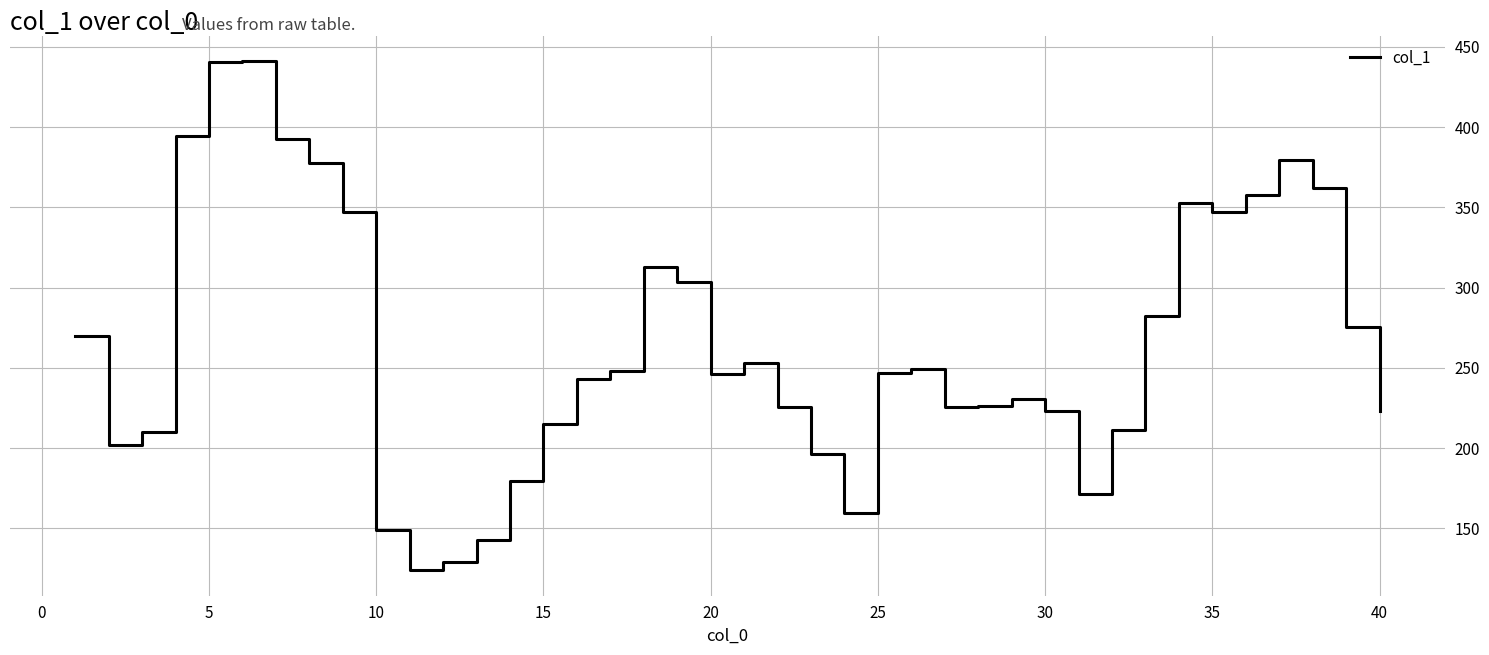

How many interior local peaks (higher than both neighbors) does the data have?

7